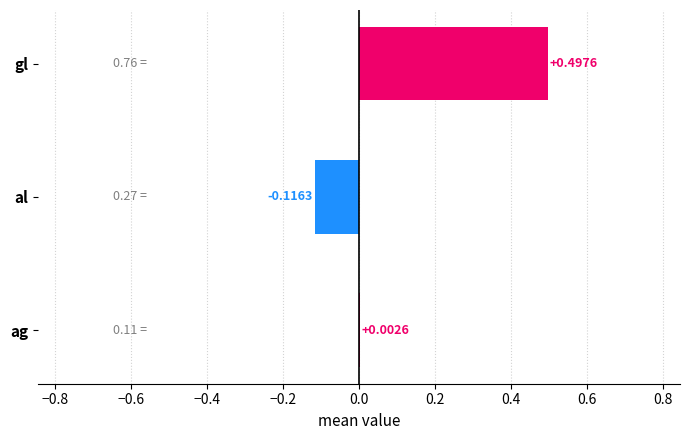

Which category has the highest value across all series?

gl